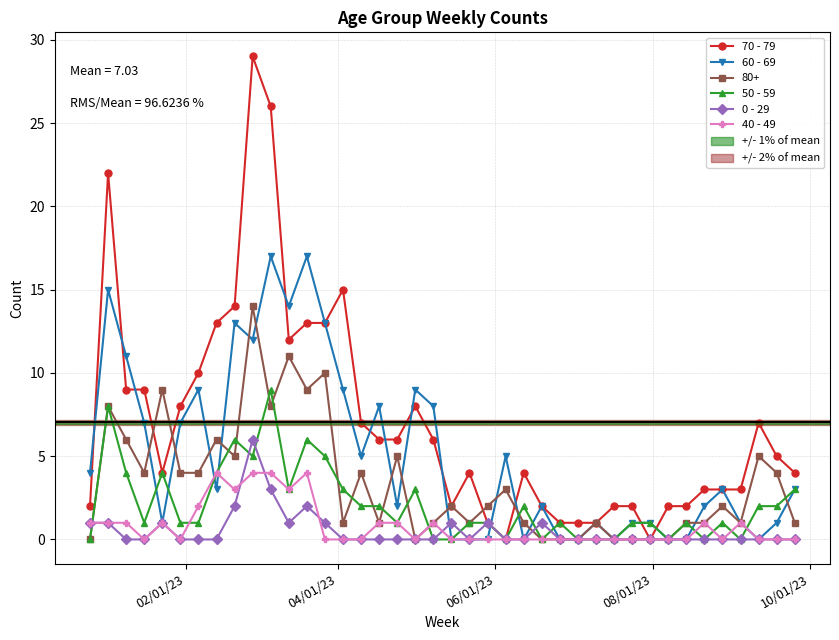

What is the maximum value for 80+?

14